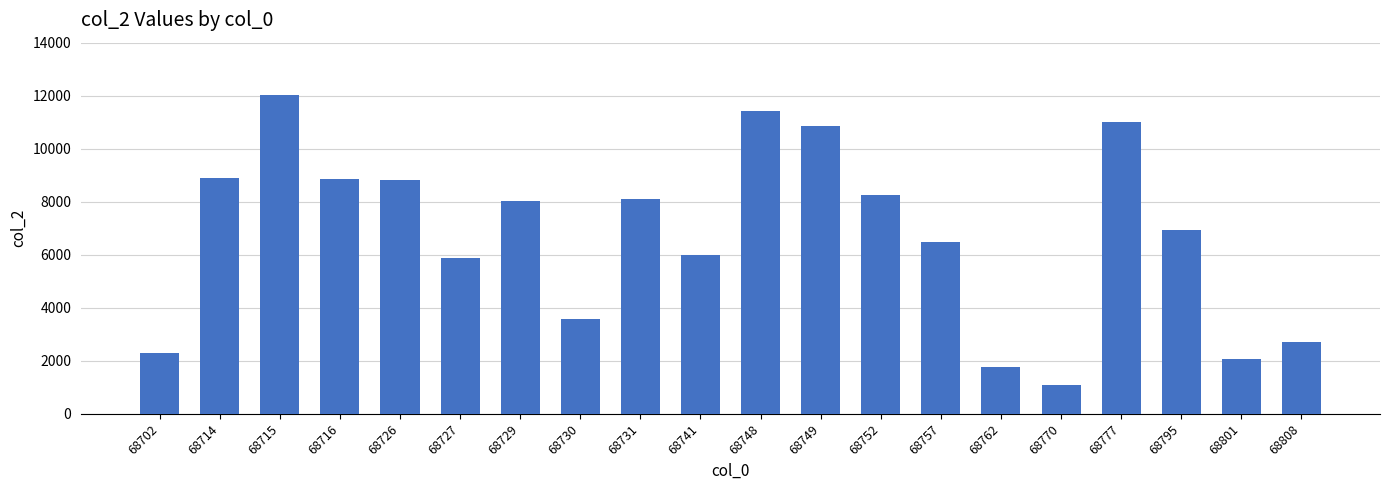

Which has a higher value, 68702 or 68729?

68729